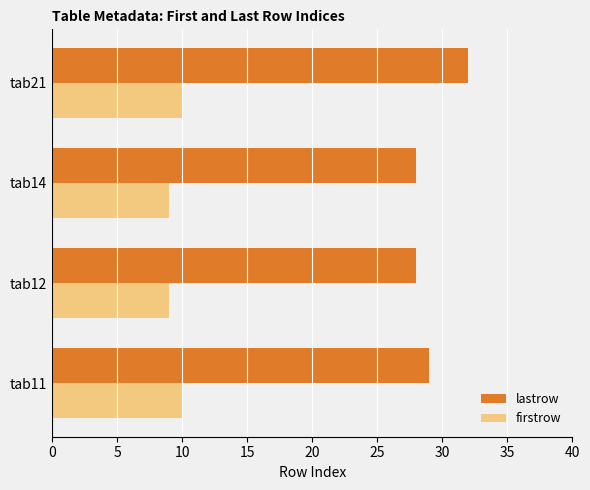

What is the average value of the lastrow series?

29